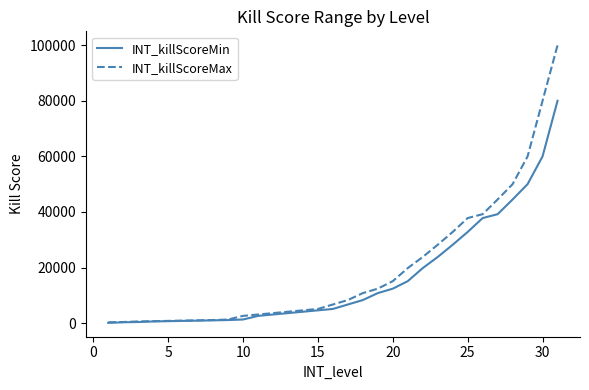

Rank the series by their maximum value, from lowest to highest.

INT_killScoreMin, INT_killScoreMax